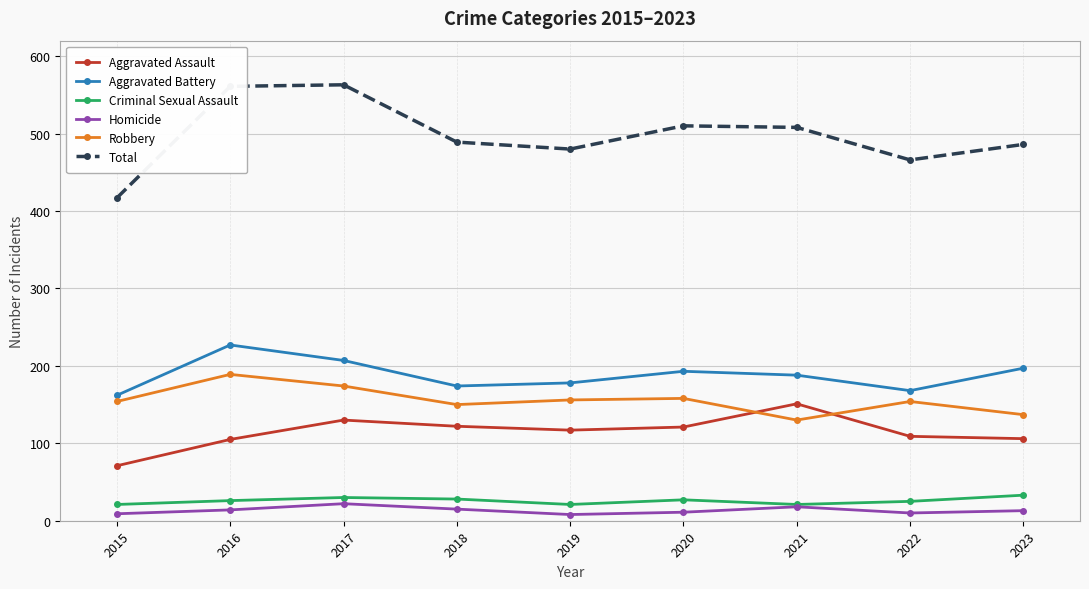

What is the maximum value shown in the chart?

563